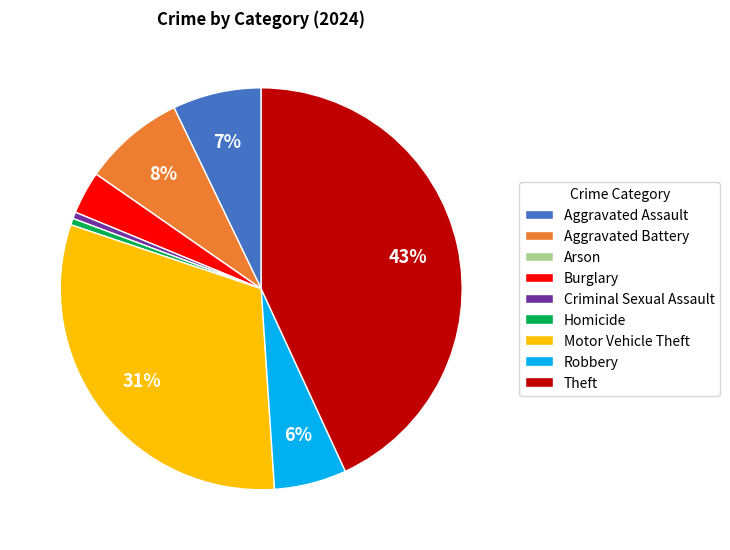

True or false: Burglary accounts for 3% of the total.

True